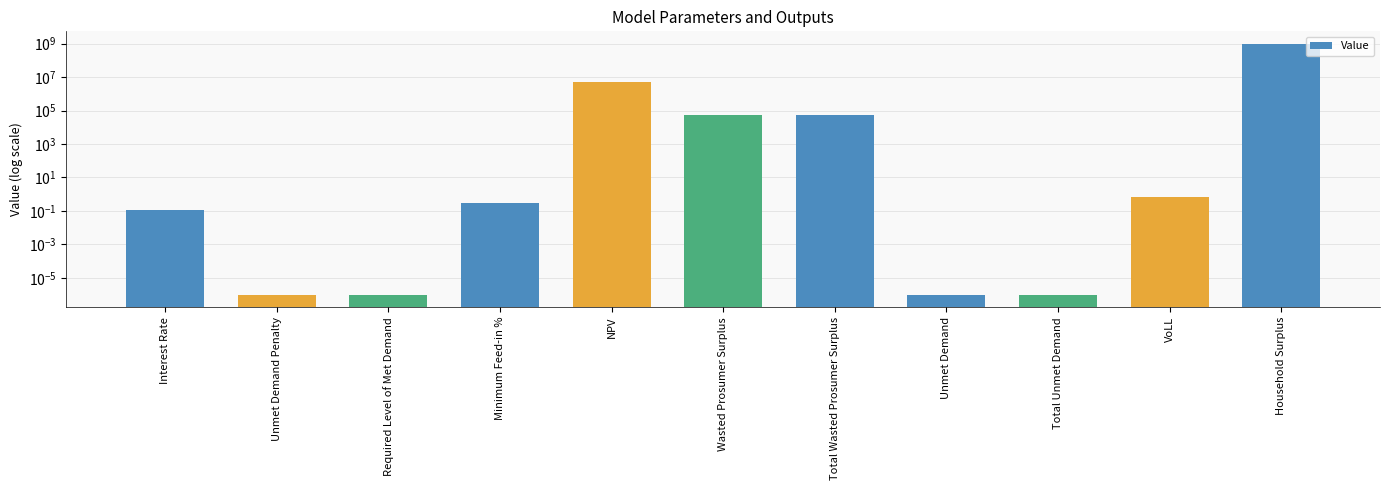

What is the sum of the values at Total Unmet Demand and Interest Rate?

0.1